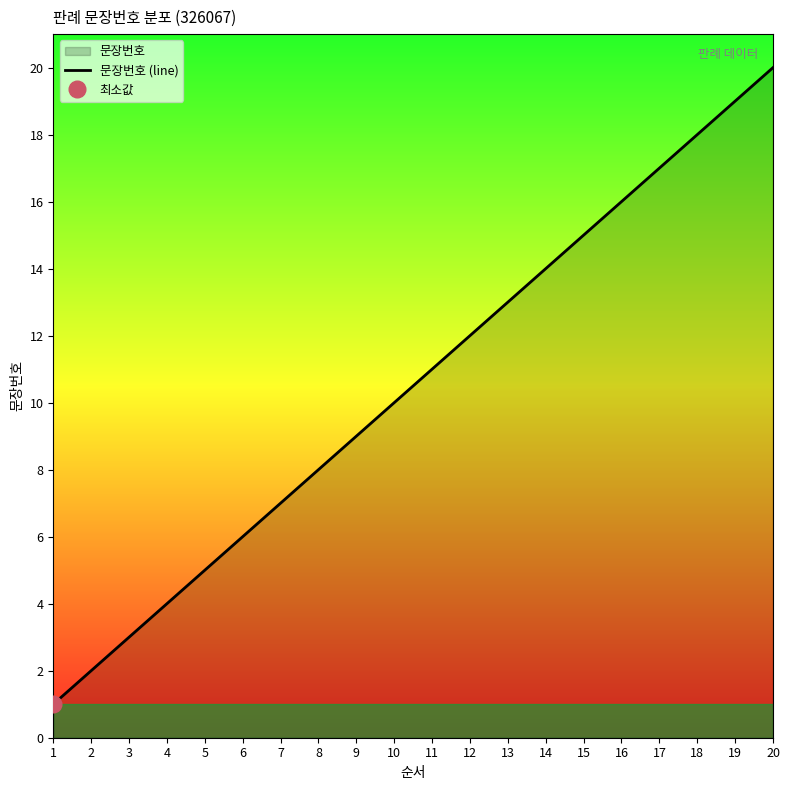

True or false: the data shows 13 at 13.

True